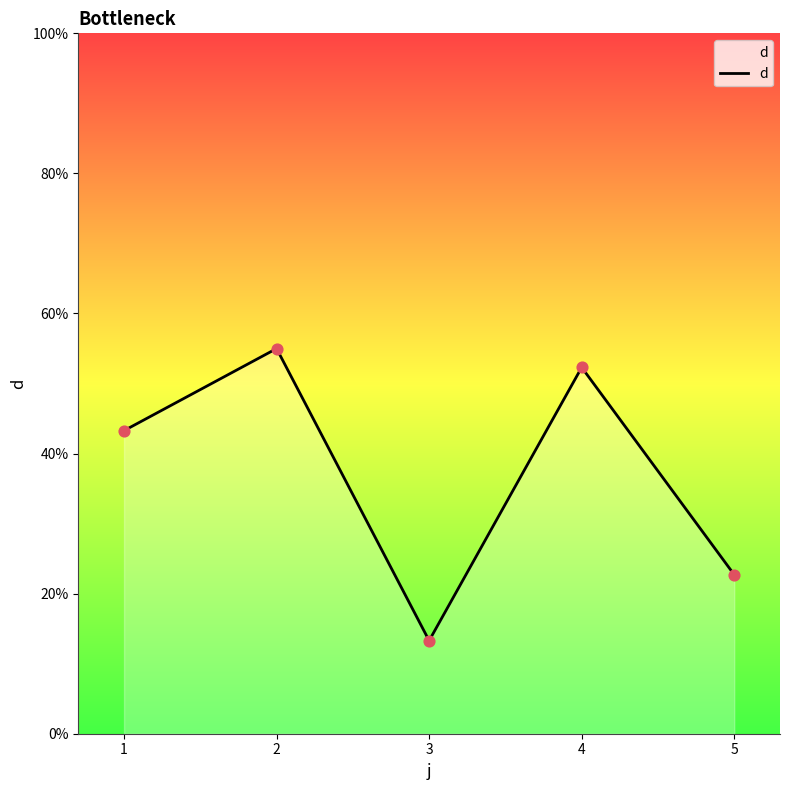

Between 3 and 2, which is larger?

2